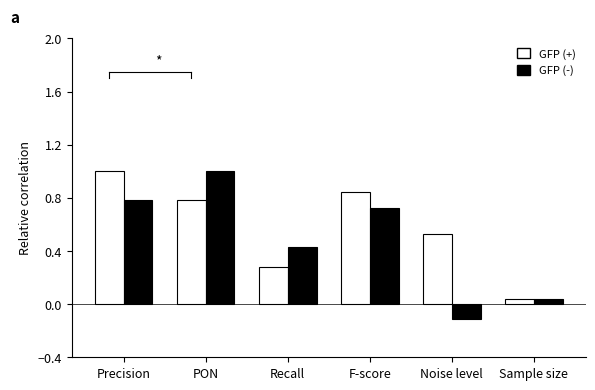

What is the difference between the maximum and second lowest values in the GFP (-) series?

1.0